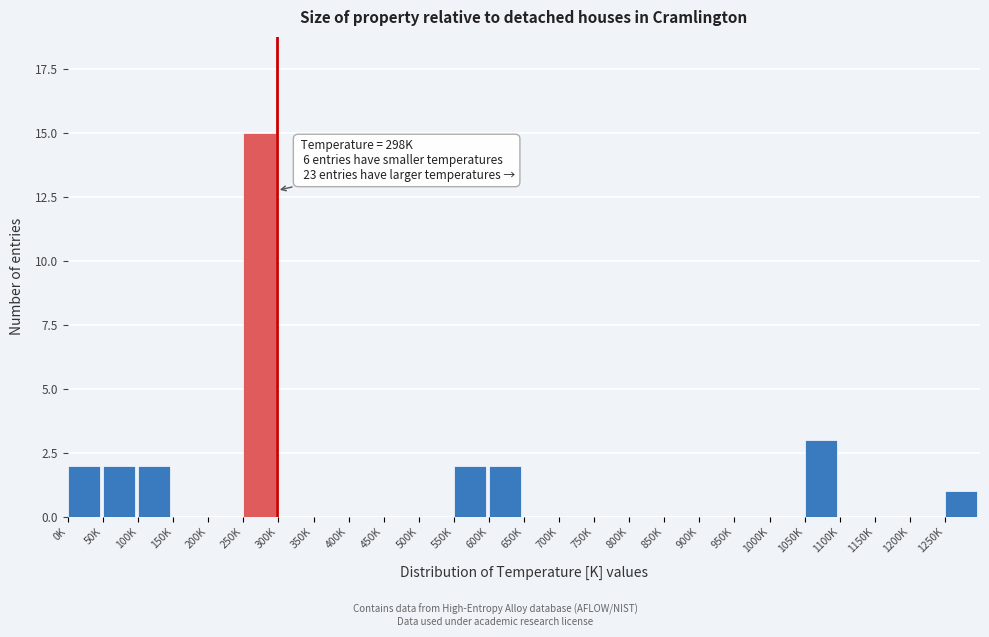

Reading left to right, extract all data points from this chart.

0K=2	50K=2	100K=2	150K=0	200K=0	250K=15	300K=0	350K=0	400K=0	450K=0	500K=0	550K=2	600K=2	650K=0	700K=0	750K=0	800K=0	850K=0	900K=0	950K=0	1000K=0	1050K=3	1100K=0	1150K=0	1200K=0	1250K=1